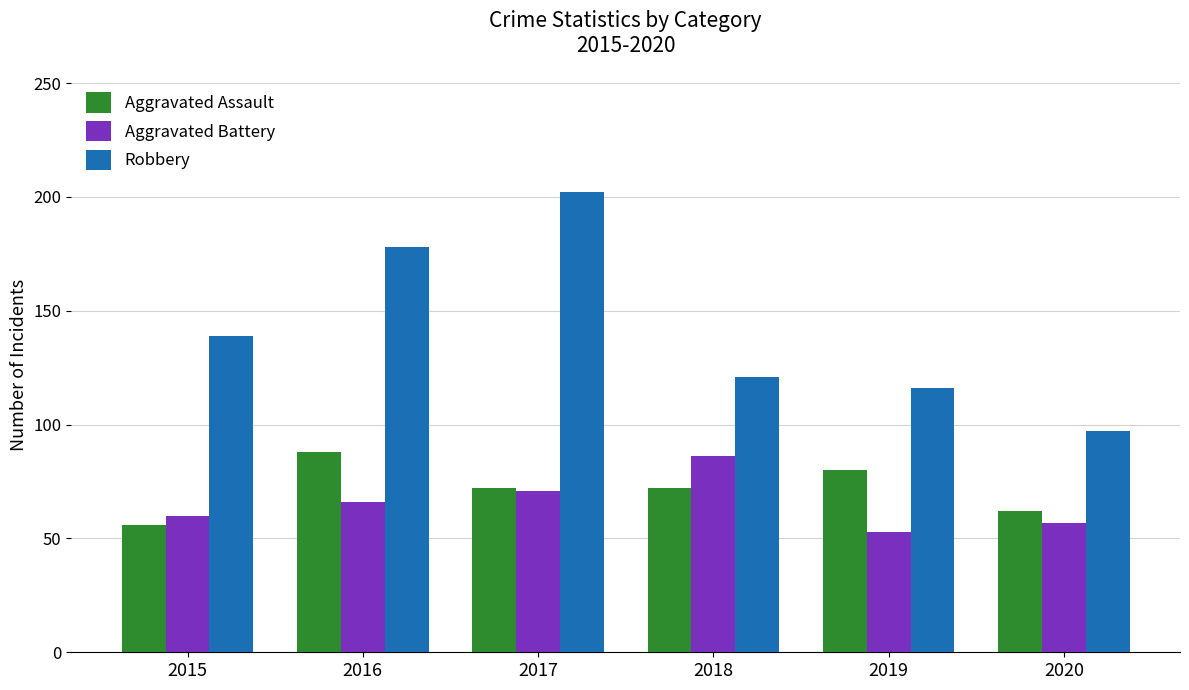

Which category has the highest value across all series?

2017